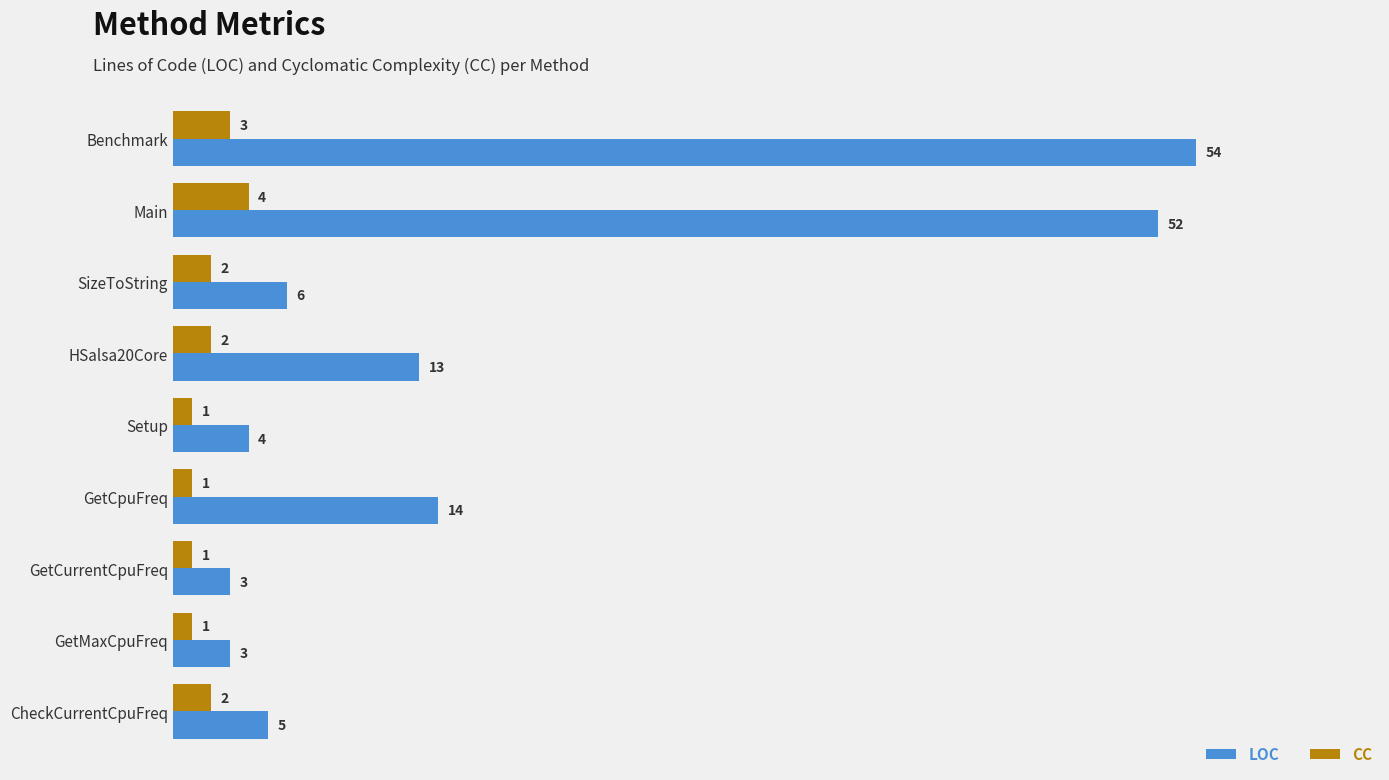

At CheckCurrentCpuFreq, list the series in order from smallest to largest.

CC, LOC